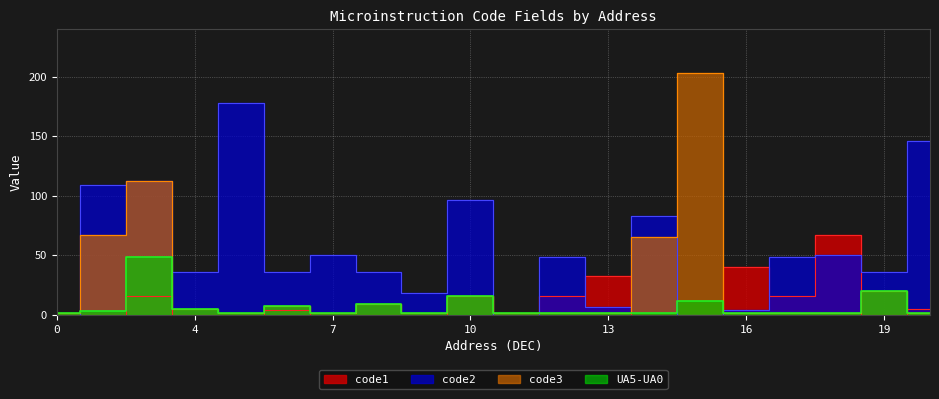

Is it true that code1_val equals 0 at 1?

True